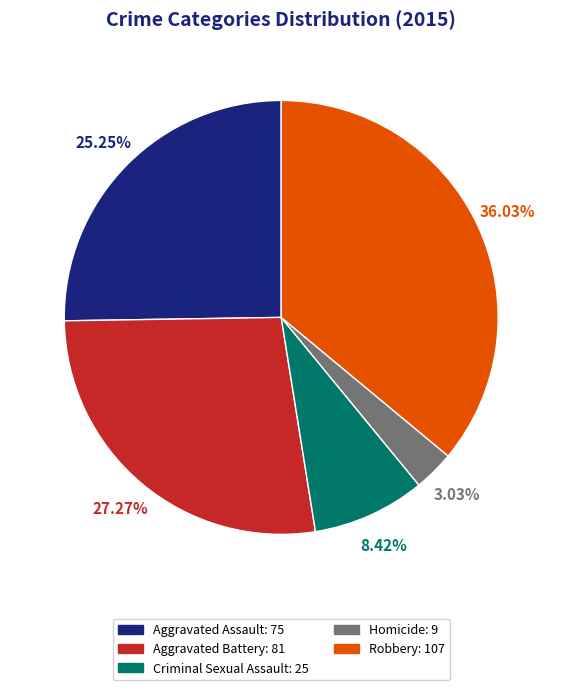

Which category has the biggest portion of the pie?

Robbery